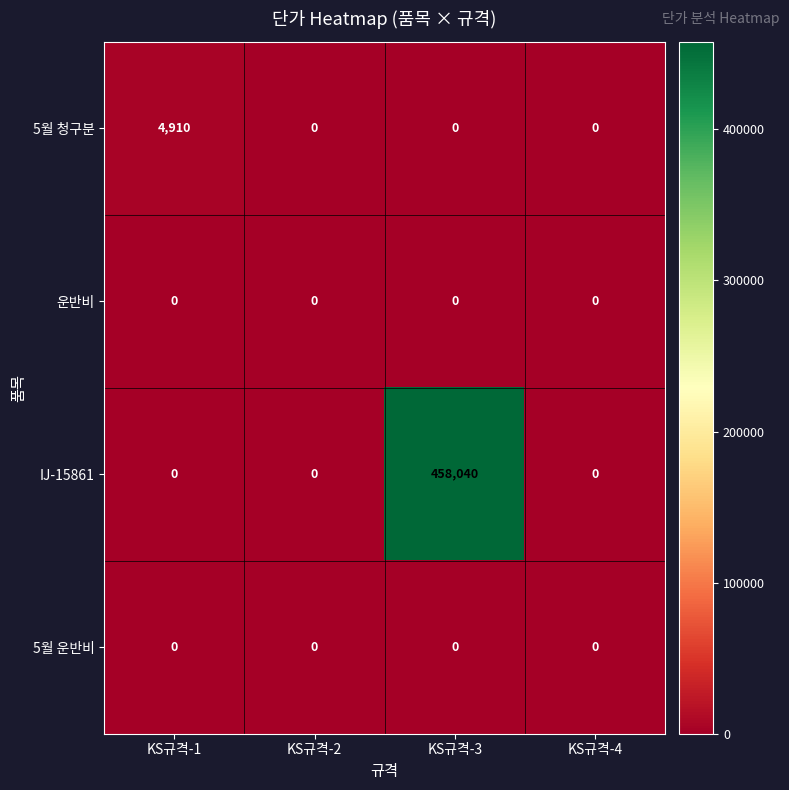

True or false: 5월 청구분 has a value of -2820 at KS규격-4.

False